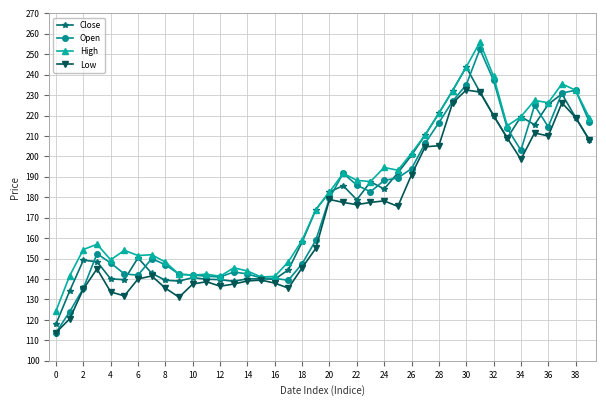

What is the value of the Low point at the 40th from the left?

208.1